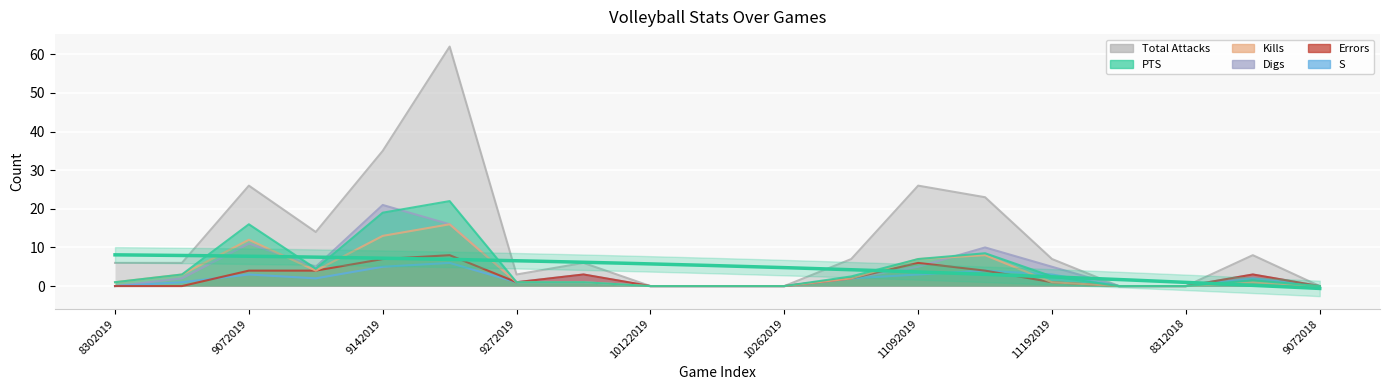

Is it true that Kills equals 0.7 at 10042019?

False